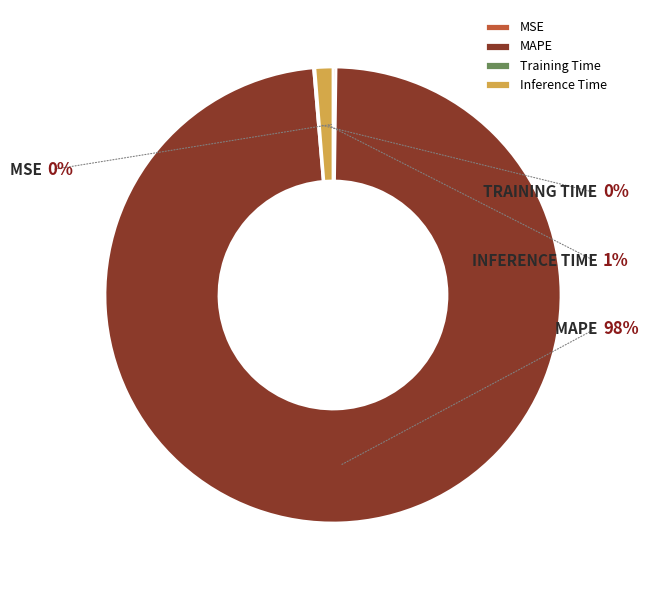

Which category has the smallest portion of the pie?

Training Time